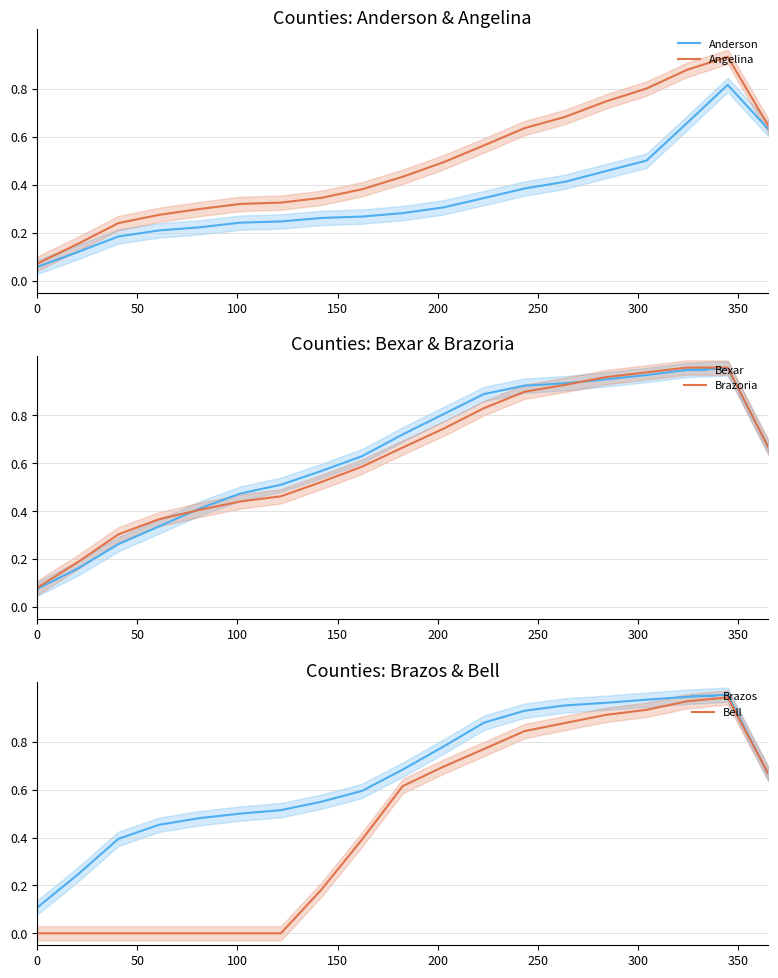

At how many categories does at least one series exceed 0?

19